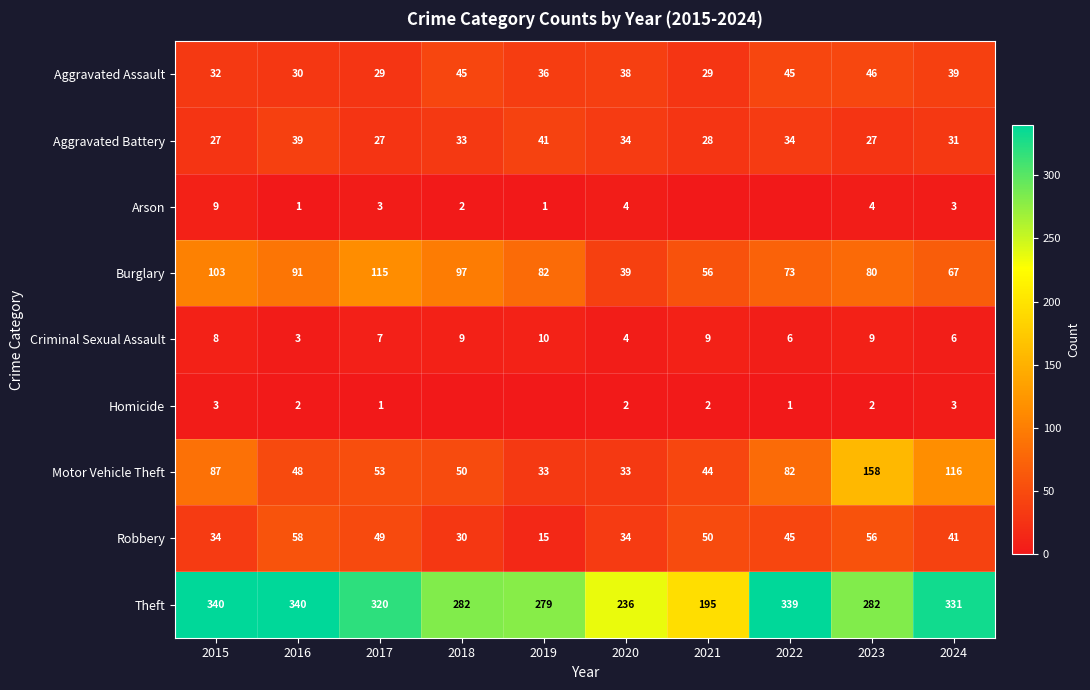

The value of Arson at 2022 is -4. True or false?

False